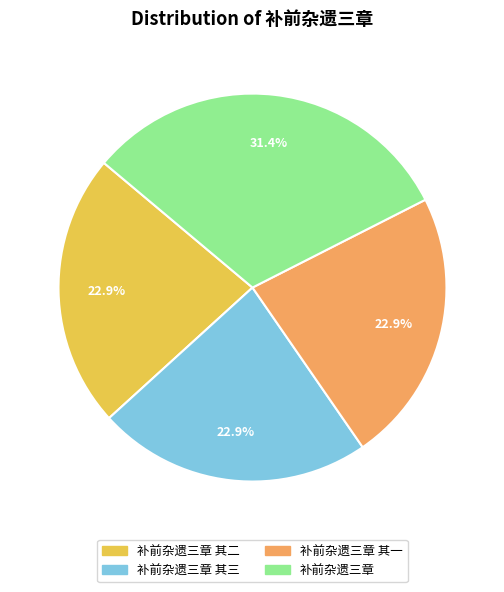

How many segments does this pie chart have?

4